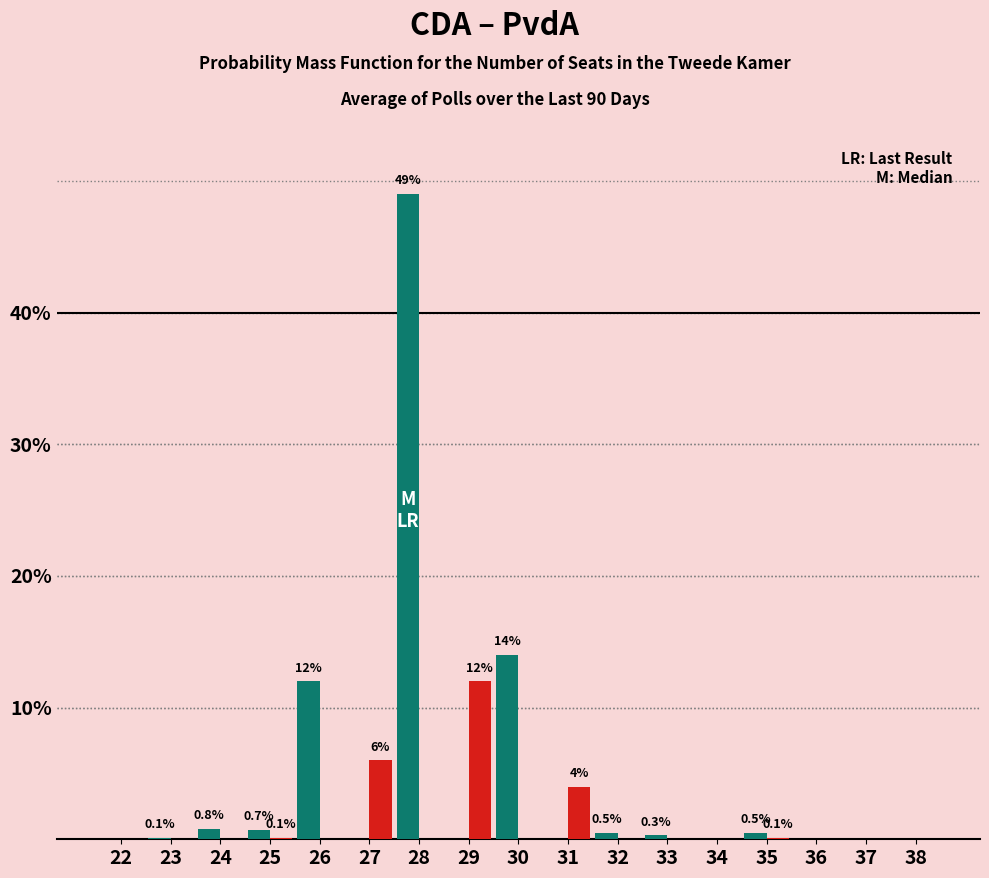

At which category is the sum across all series the highest?

28